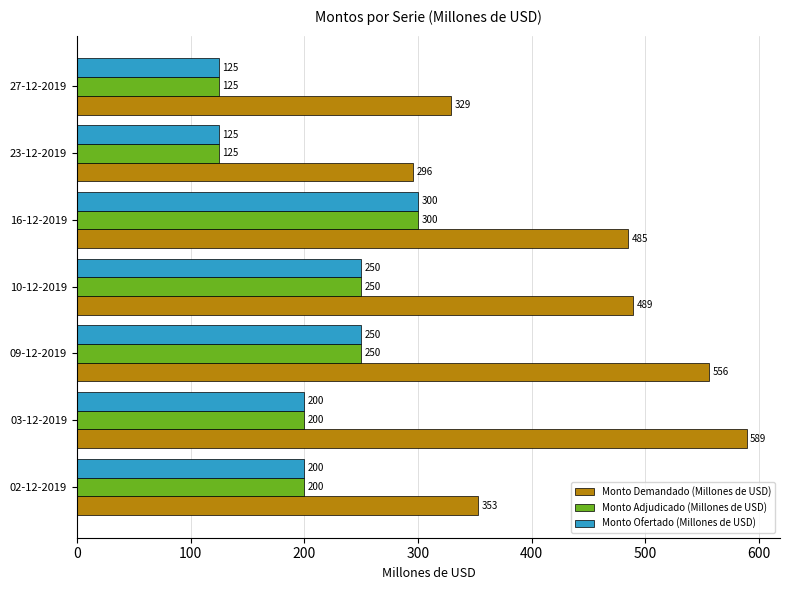

Is the value of Monto Demandado (Millones de USD) at 10-12-2019 greater than the value of Monto Adjudicado (Millones de USD) at 23-12-2019?

Yes